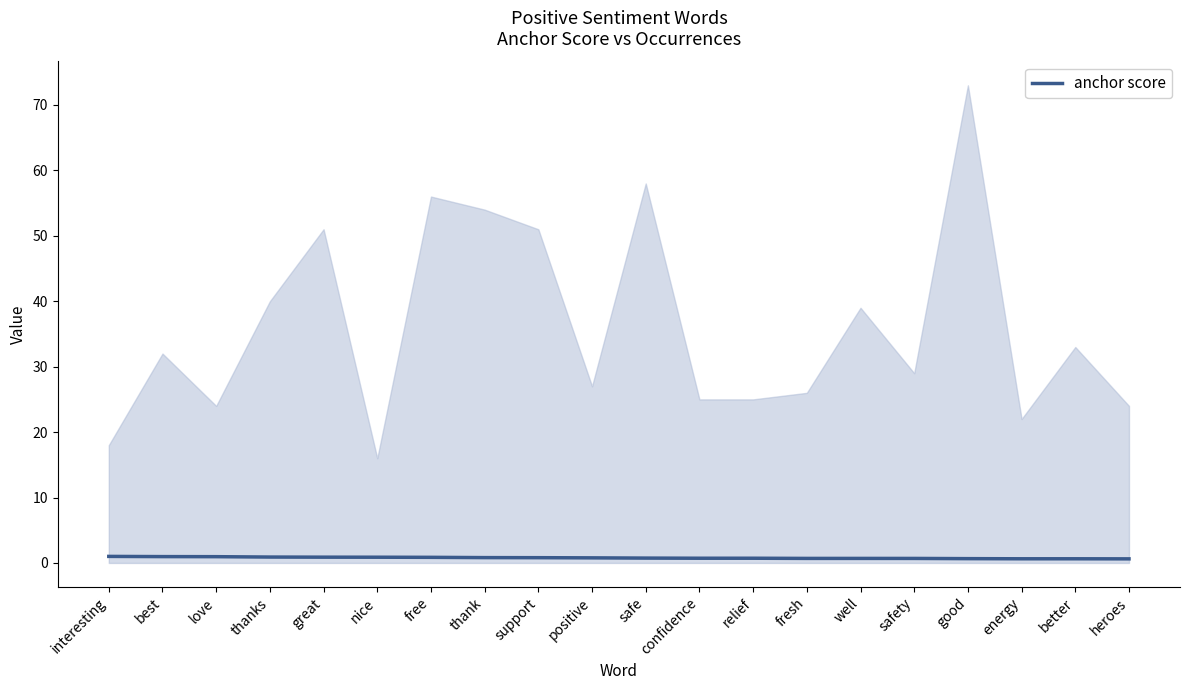

Reading left to right, what are all the values shown in this chart?

1.0	1.0	1.0	0.9	0.9	0.9	0.9	0.8	0.8	0.8	0.7	0.7	0.7	0.7	0.7	0.7	0.7	0.6	0.6	0.6